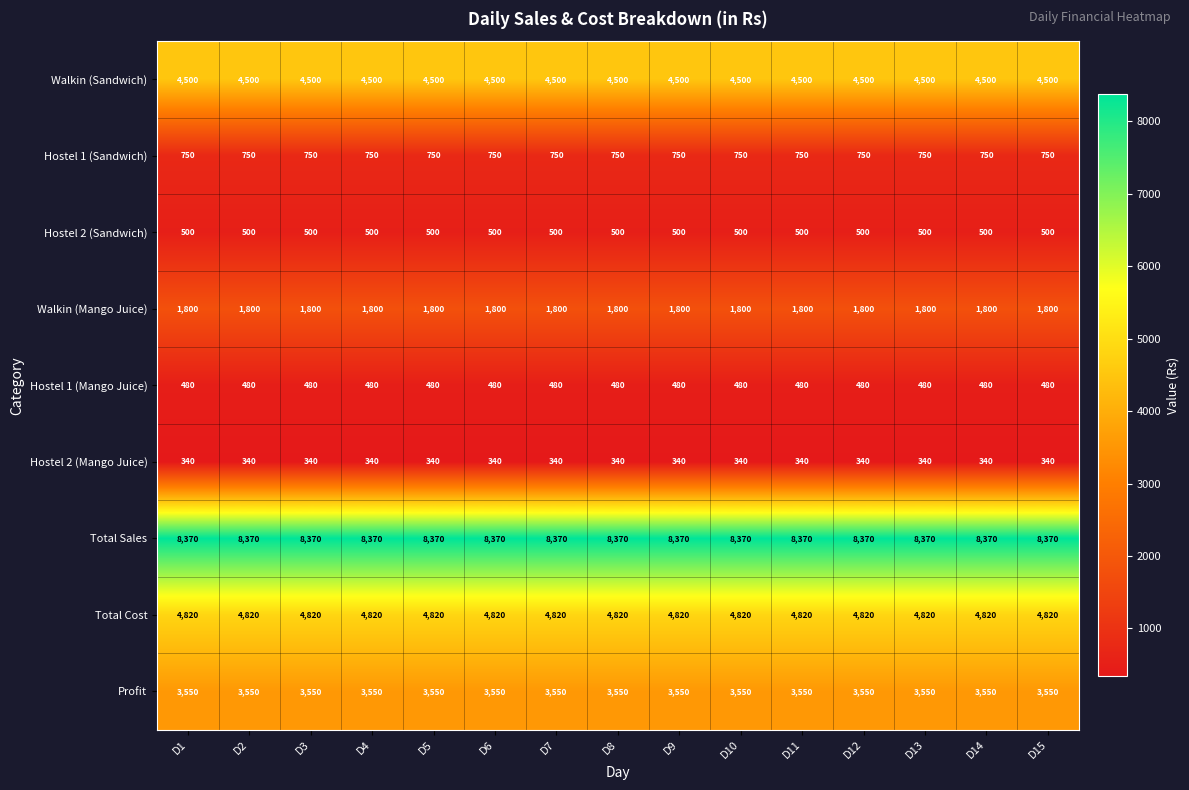

What is the maximum value shown in the chart?

8370